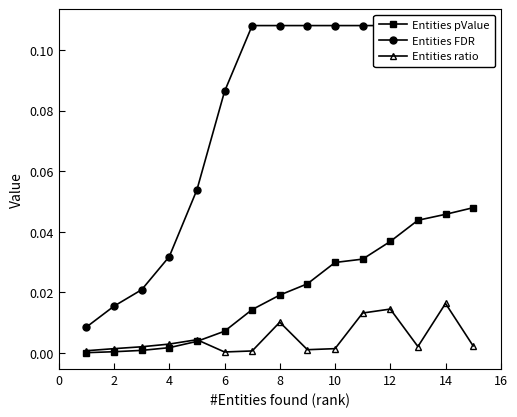

What is the average value of the Entities FDR series?

0.1